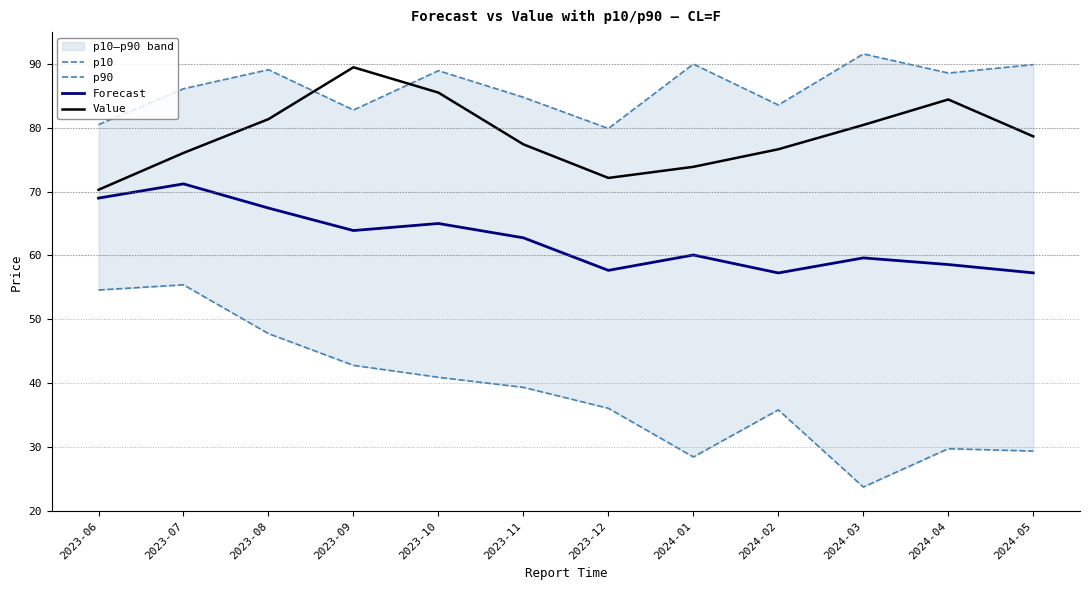

At which label does Value first exceed 78?

2023-08